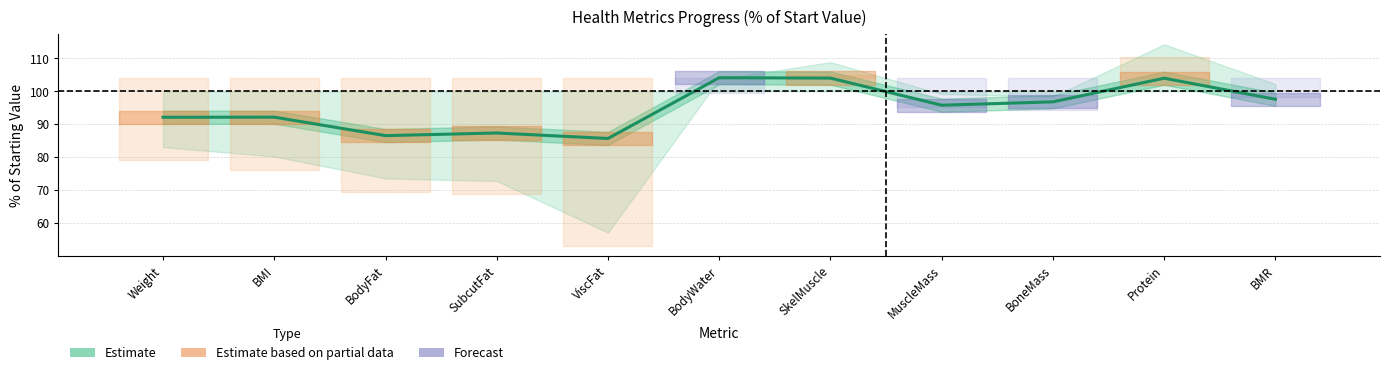

Where does the data first go above 95?

BodyWater